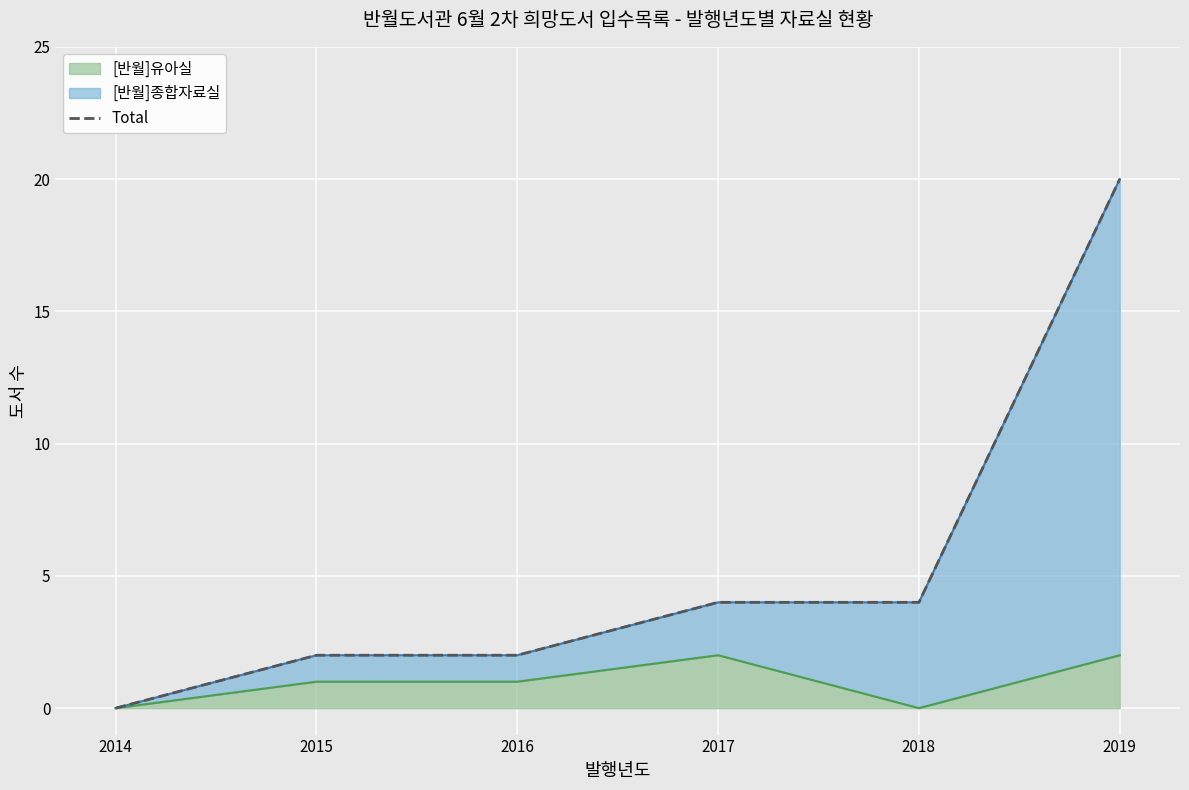

True or false: [반월]유아실 has a value of 0 at 2018.

True